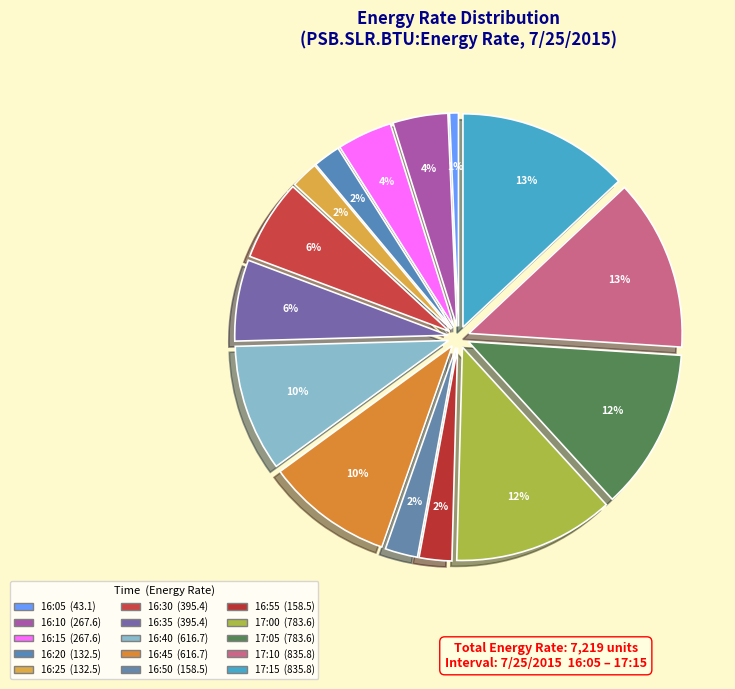

Count the number of slices in the pie.

15